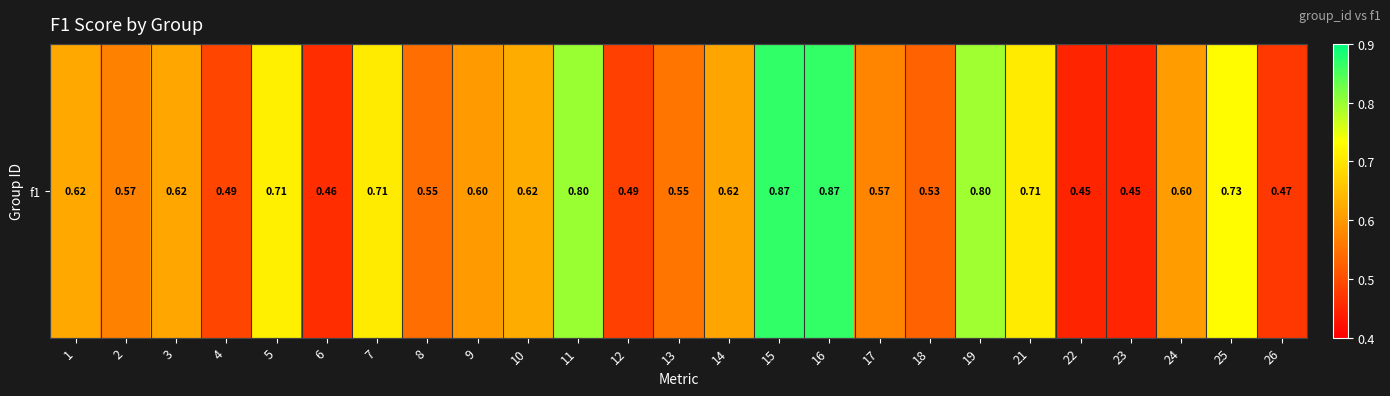

Reading left to right, what are all the values shown in this chart?

1=0.6	2=0.6	3=0.6	4=0.5	5=0.7	6=0.5	7=0.7	8=0.5	9=0.6	10=0.6	11=0.8	12=0.5	13=0.6	14=0.6	15=0.9	16=0.9	17=0.6	18=0.5	19=0.8	21=0.7	22=0.4	23=0.4	24=0.6	25=0.7	26=0.5